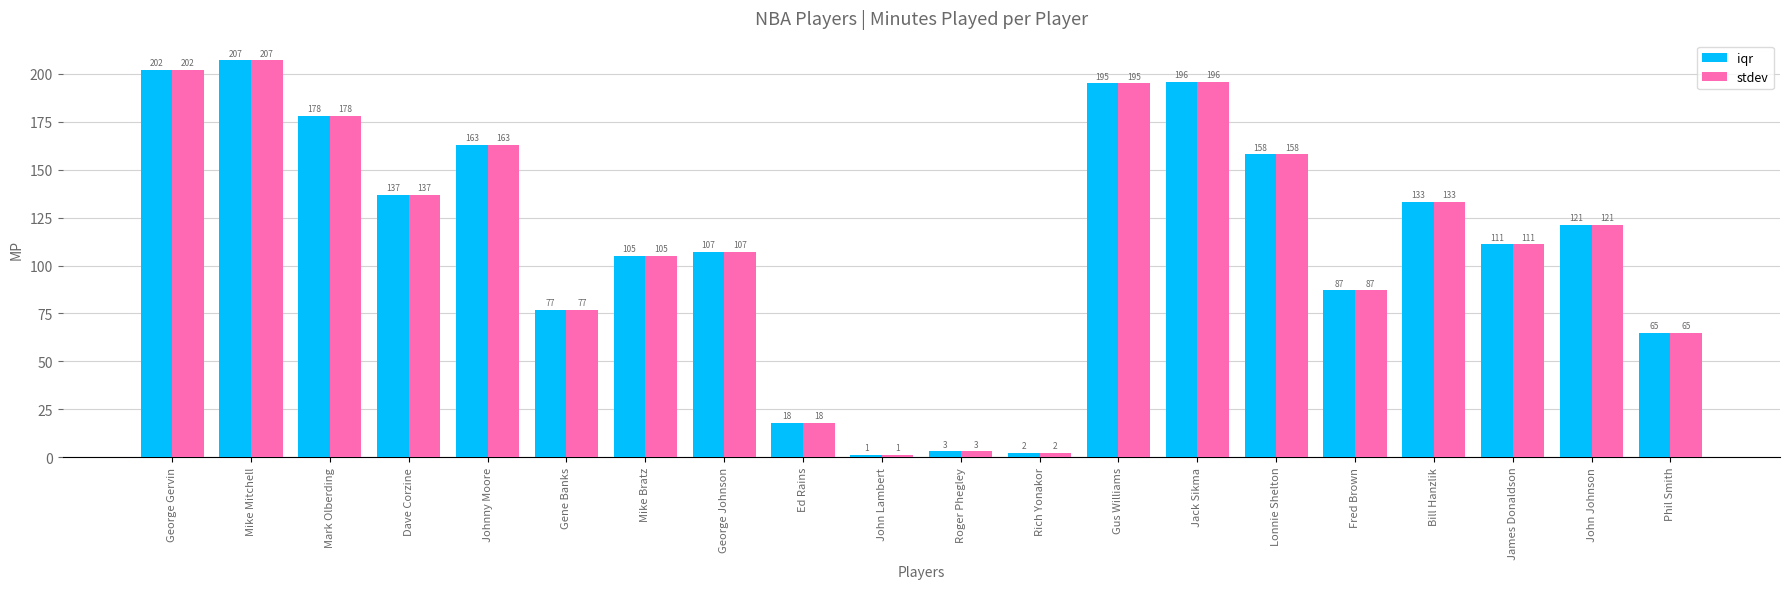

How many data points in stdev are less than 121?

10